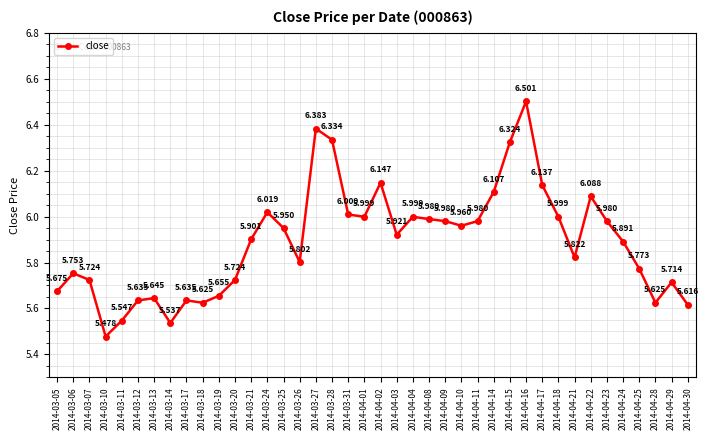

What is the maximum value shown in the chart?

6.5